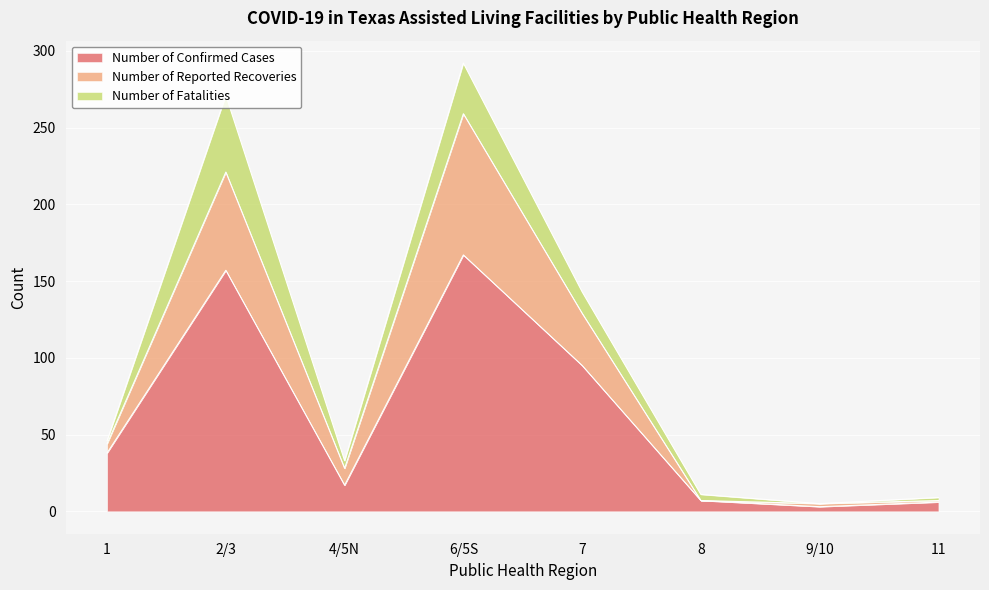

At which category is the sum across all series the highest?

6/5S